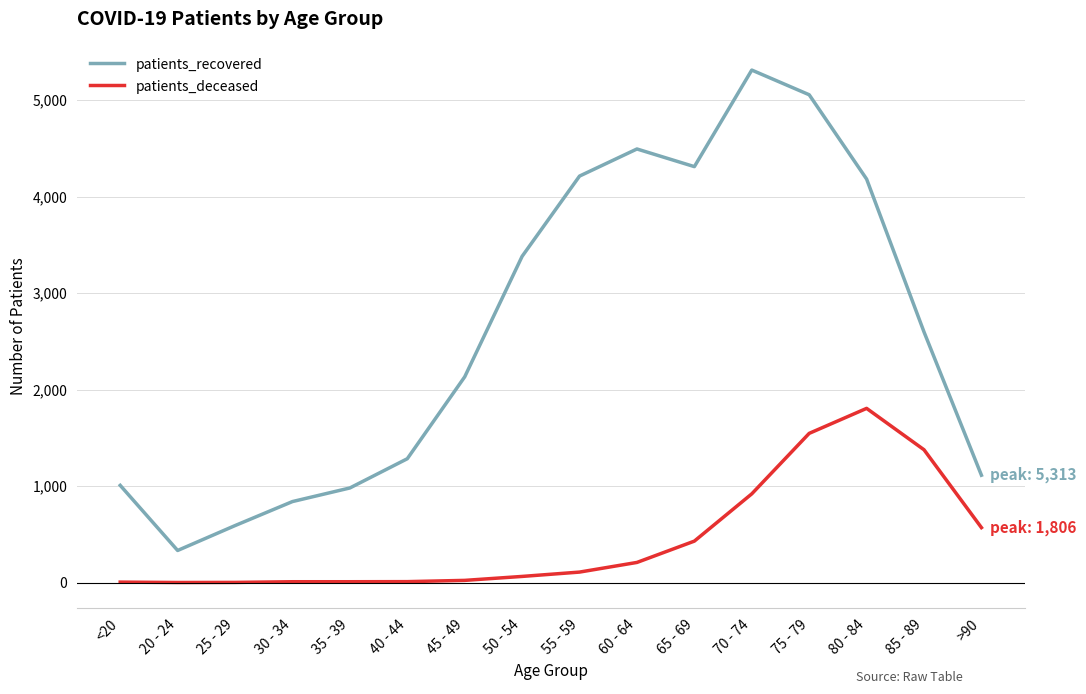

The value of patients_recovered at >90 is 1113. True or false?

True